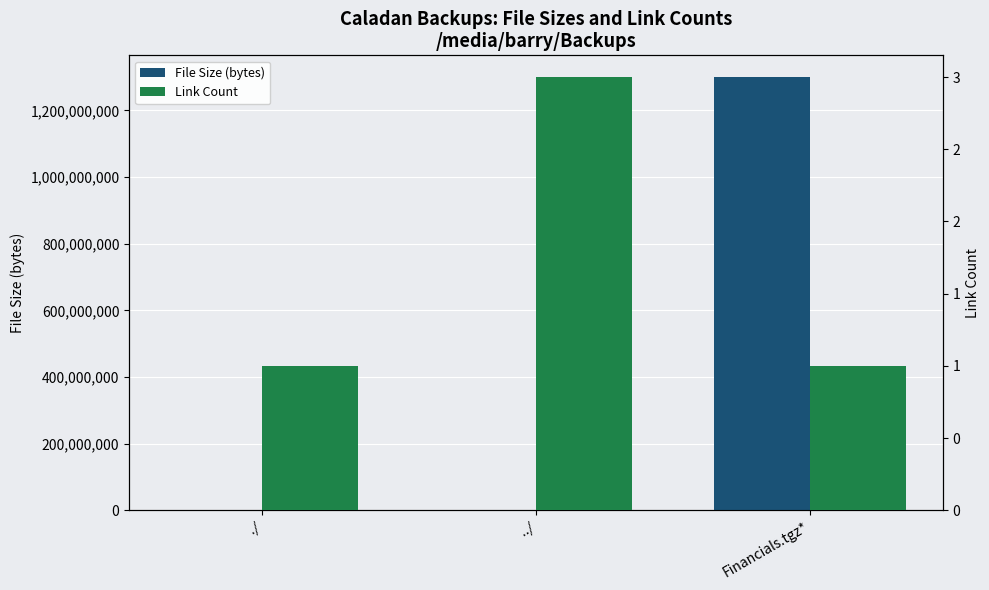

Is the value of Link Count at ../ greater than the value of File Size (bytes) at ../?

No